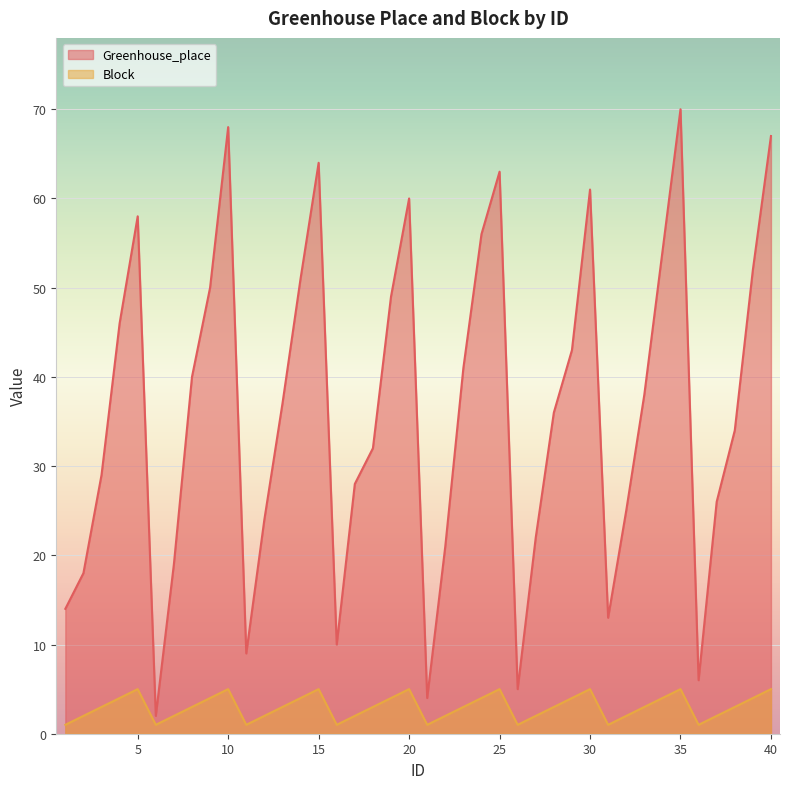

What is the difference between the second highest and minimum values in the Block series?

4